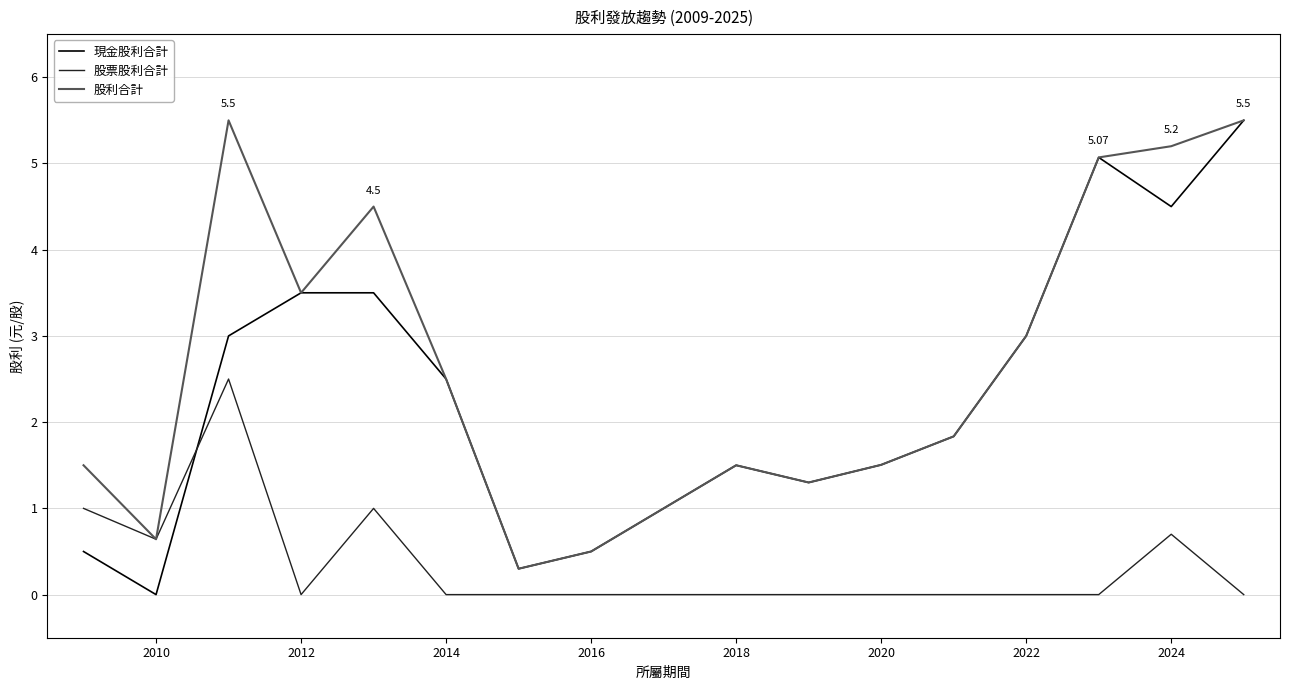

Which series has the largest range (max minus min)?

現金股利合計